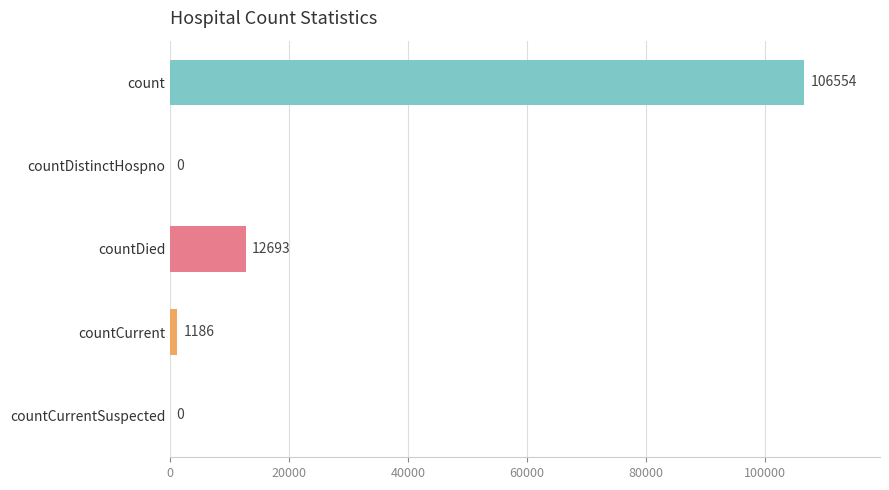

What is the sum of all values?

120433